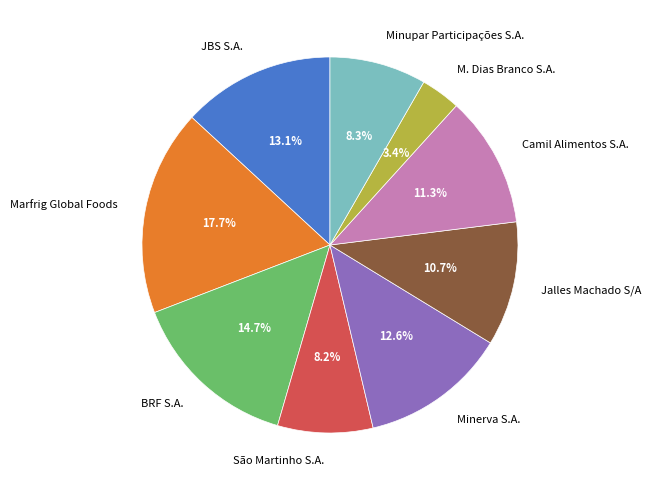

What percentage is the São Martinho S.A. slice, to the nearest percent?

8%